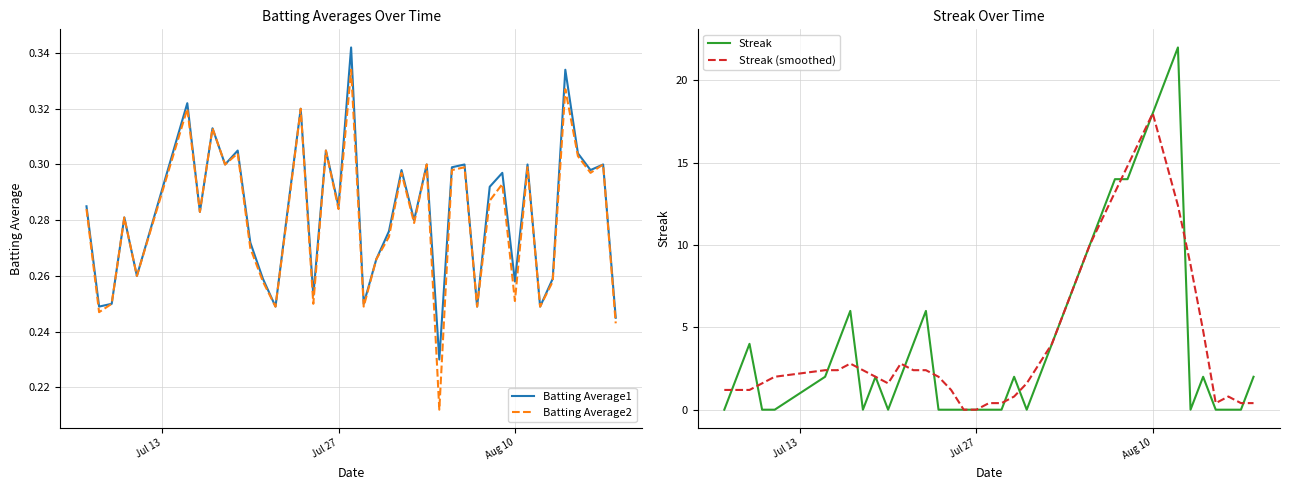

Which series ends up on top after the final intersection of Batting Average2 and Streak?

Streak